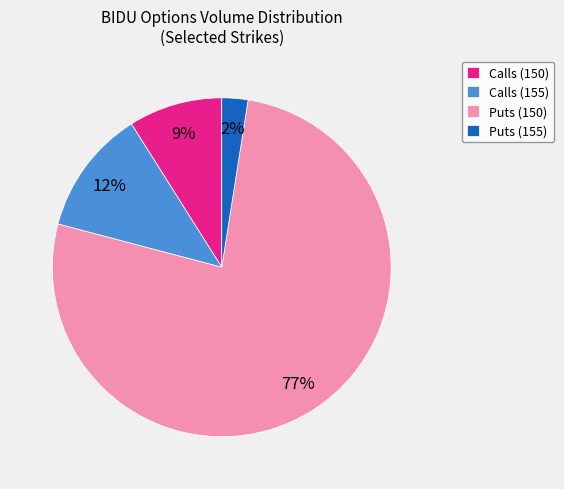

Does any single category account for the majority?

Yes